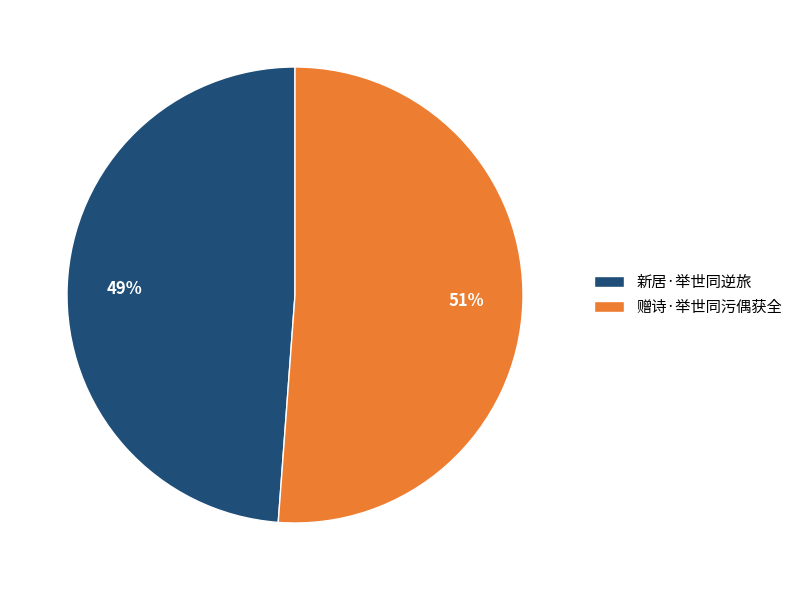

To the nearest percent, what percentage of the pie is 赠诗·举世同污偶获全?

51%